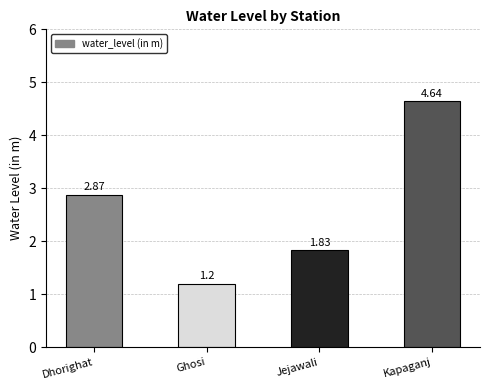

What position from the left is Dhorighat?

1